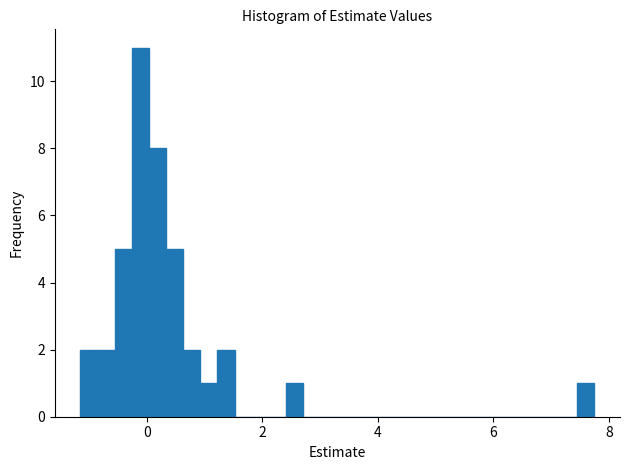

Read against the x-axis, roughly where is the centre of the tallest bar?

-0.2